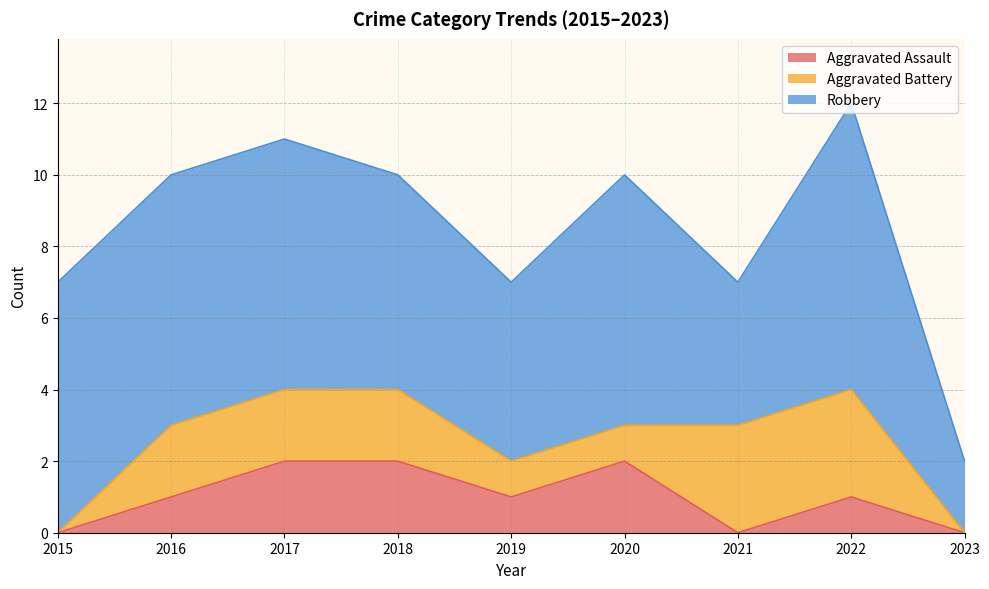

Where does the Robbery series first go above 7?

2022